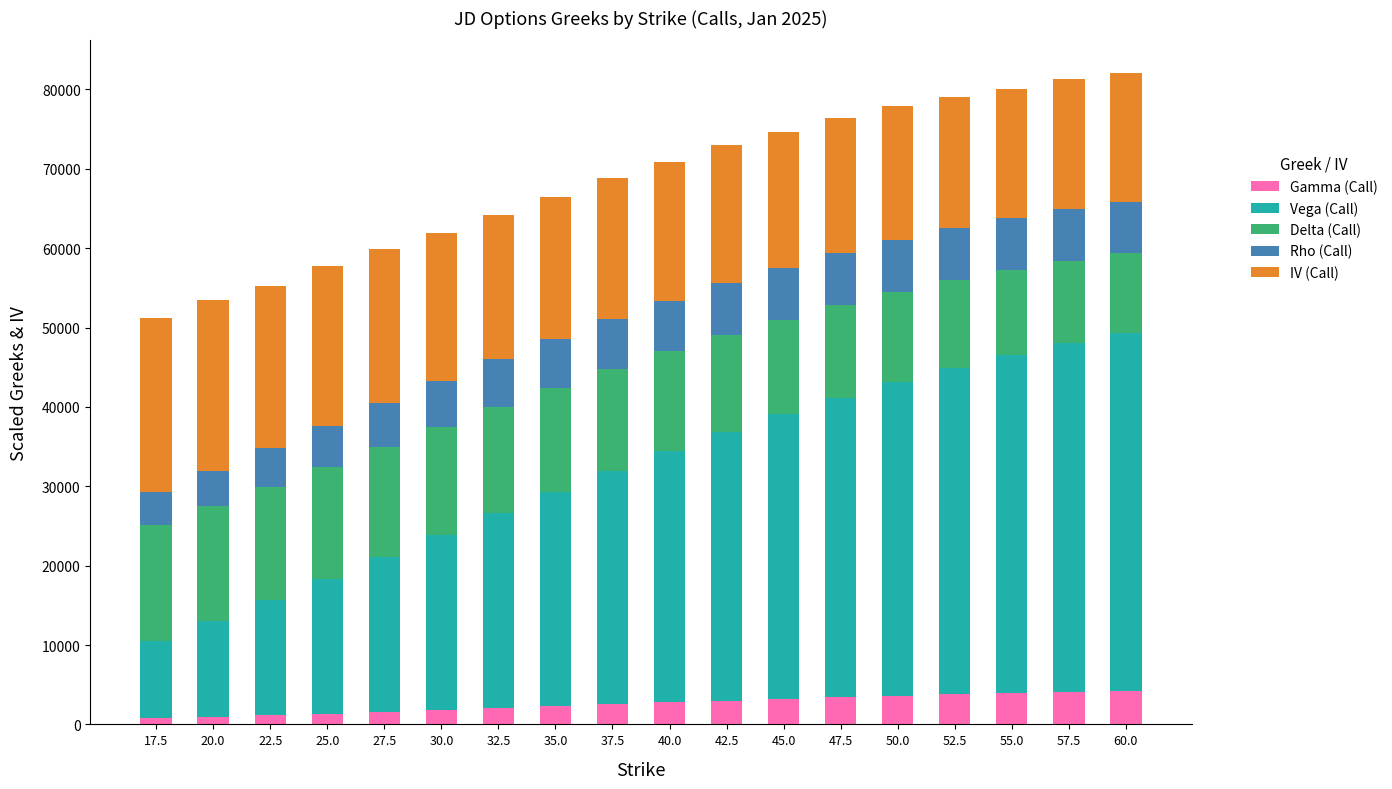

What is the total value across all series at 40.0?

70843.0